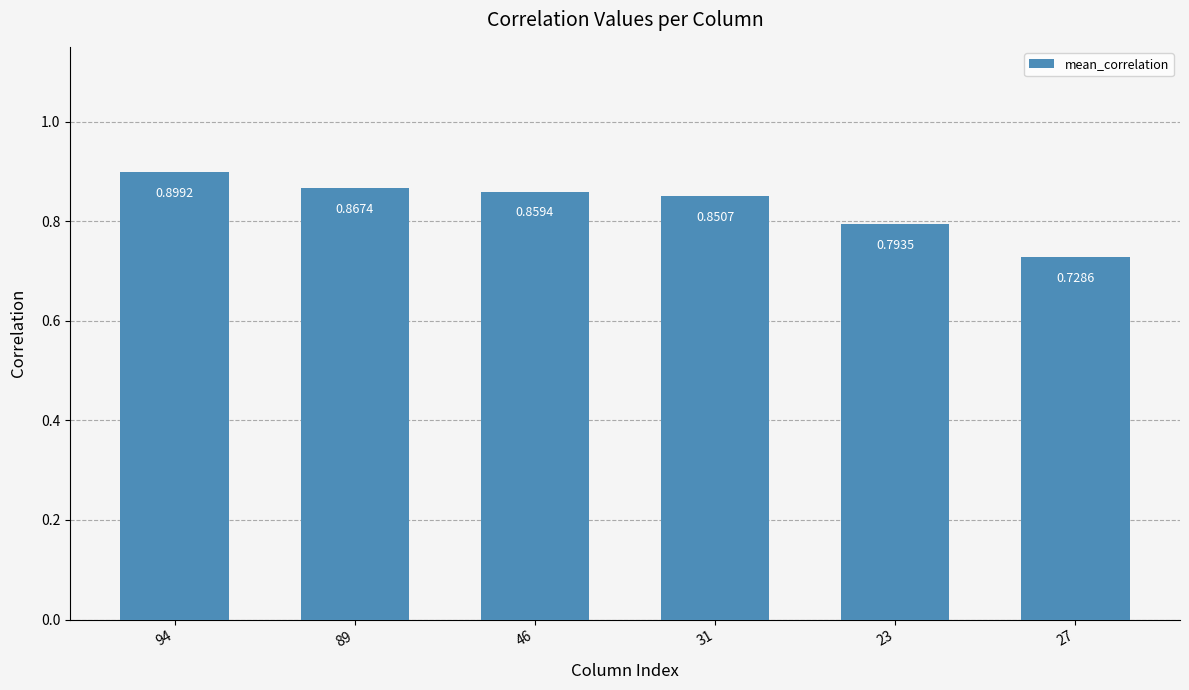

List the labels in order of value, smallest first.

27, 23, 31, 46, 89, 94